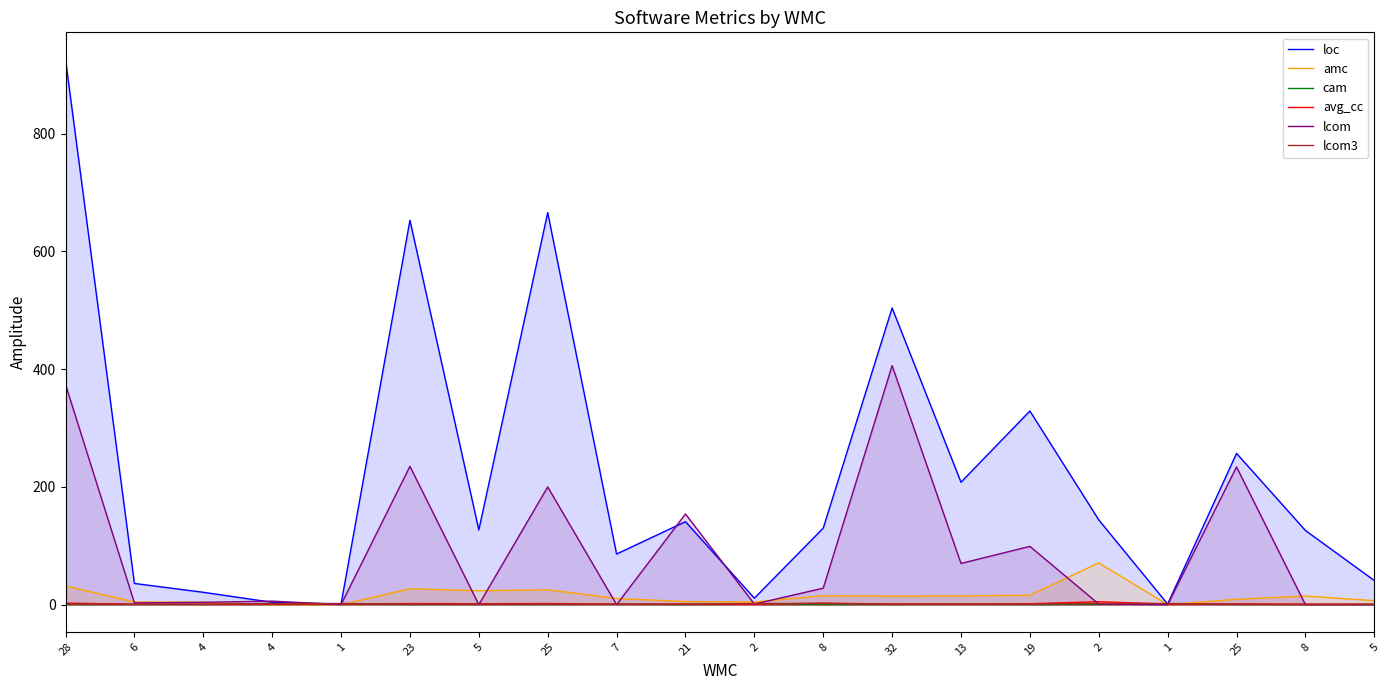

What is the difference between the maximum and second lowest values in the loc series?

925.0